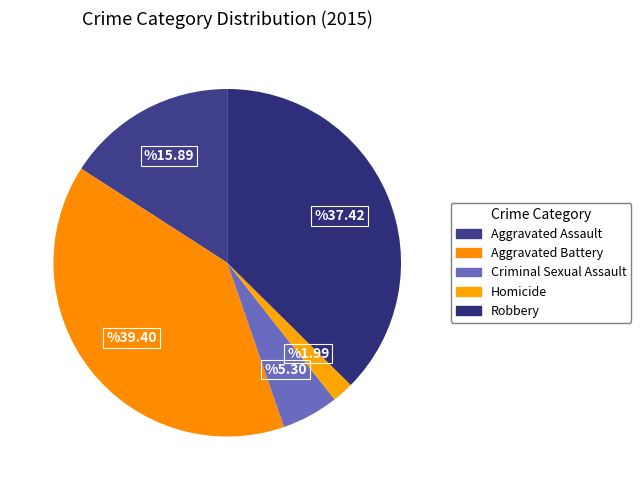

To the nearest percent, what portion does Aggravated Assault represent?

16%